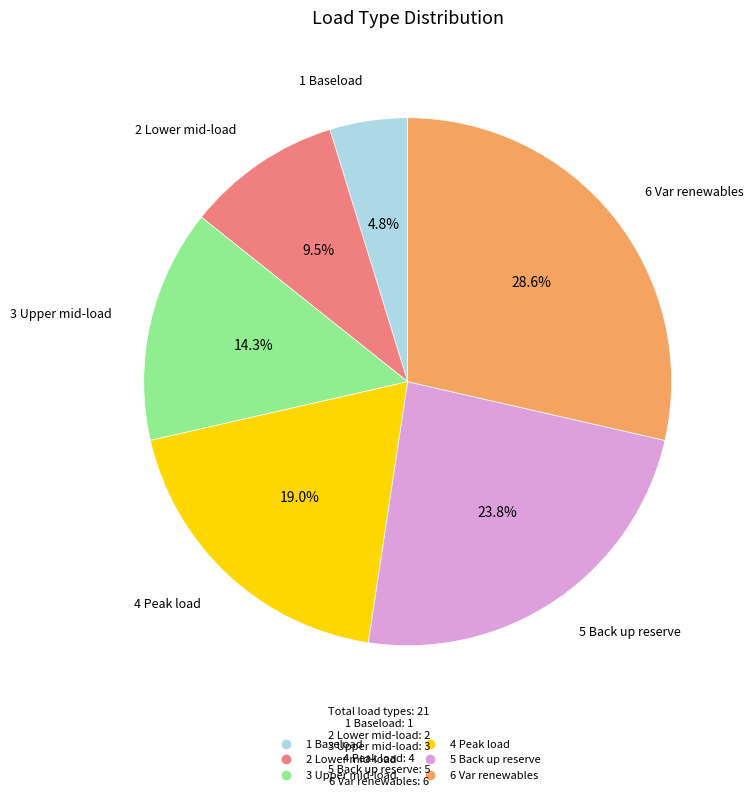

The 1 Baseload slice represents 5% of the pie. True or false?

True